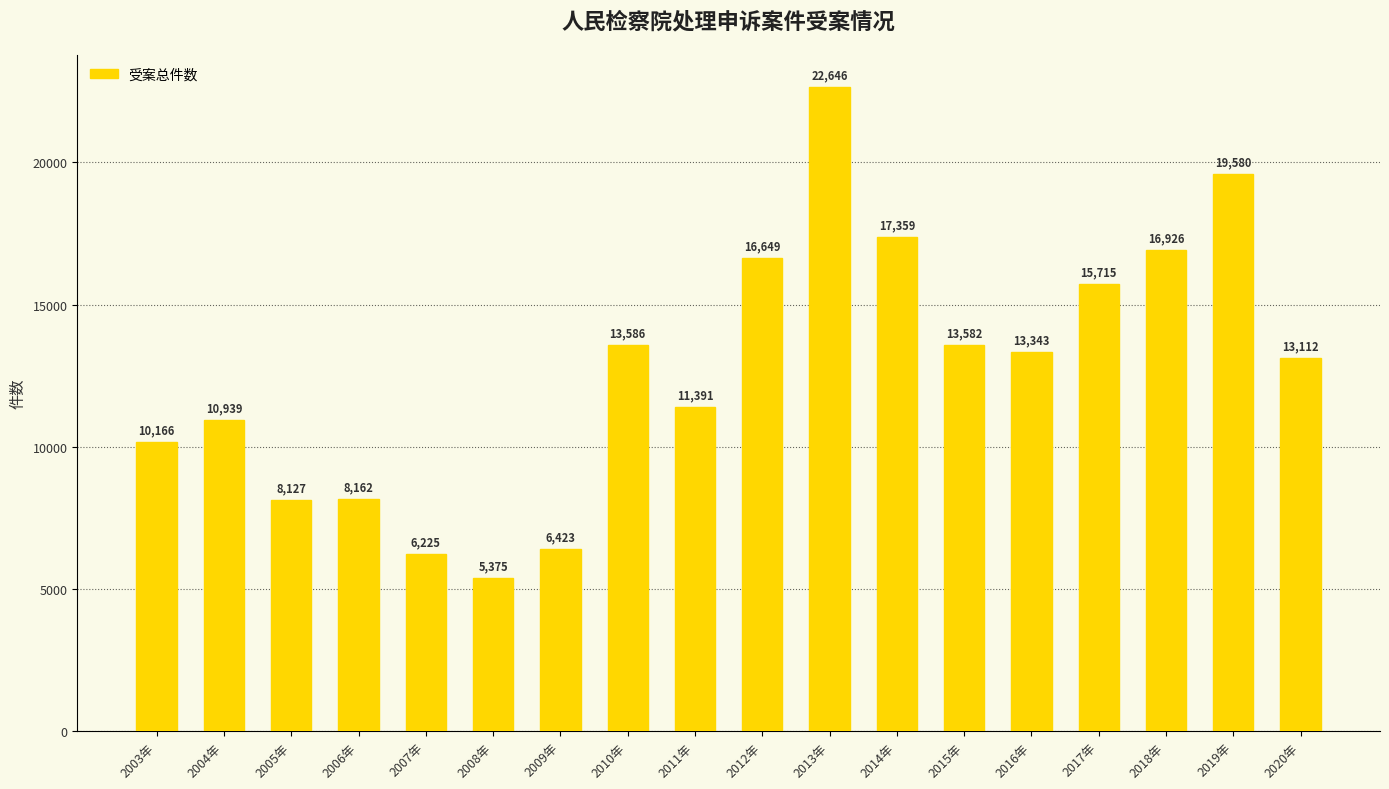

The chart shows a value of 22646 at 2013年. True or false?

True